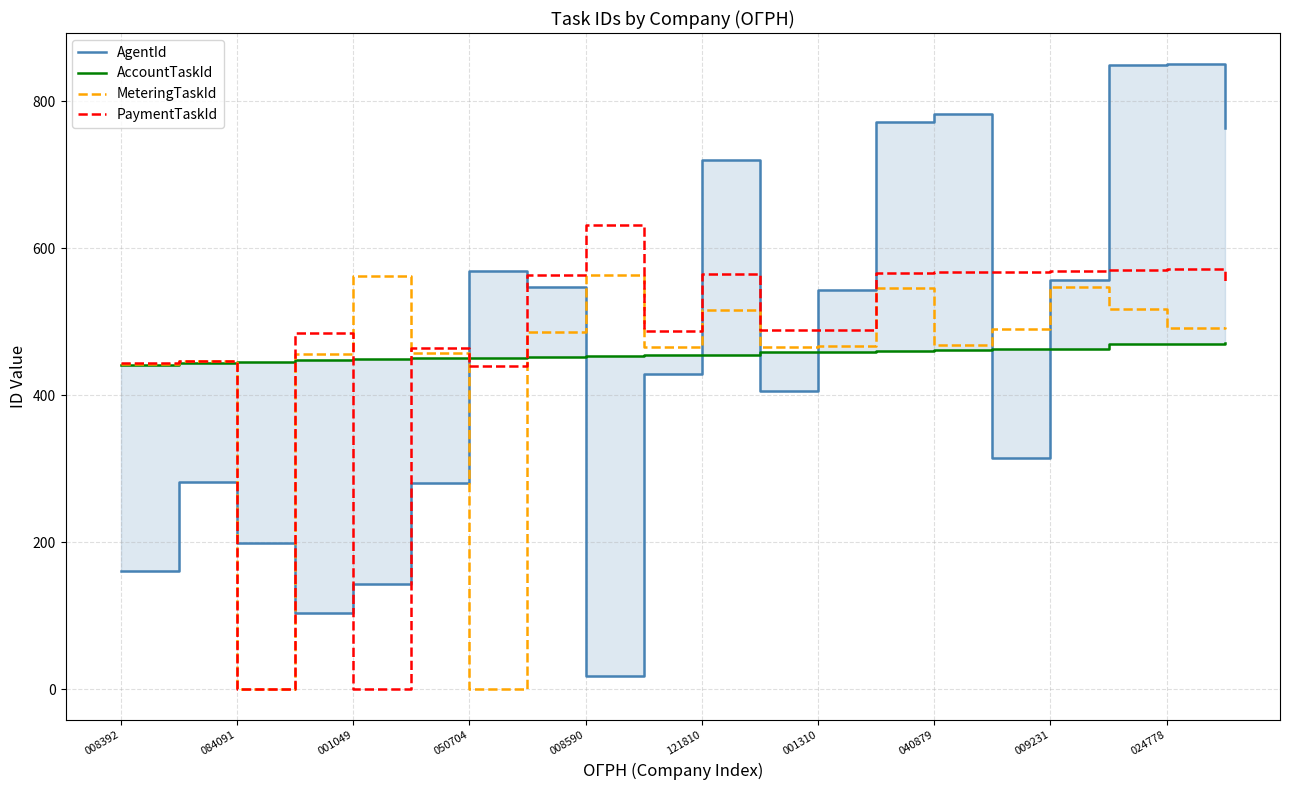

What is the approximate value of MeteringTaskId at 001310?

467